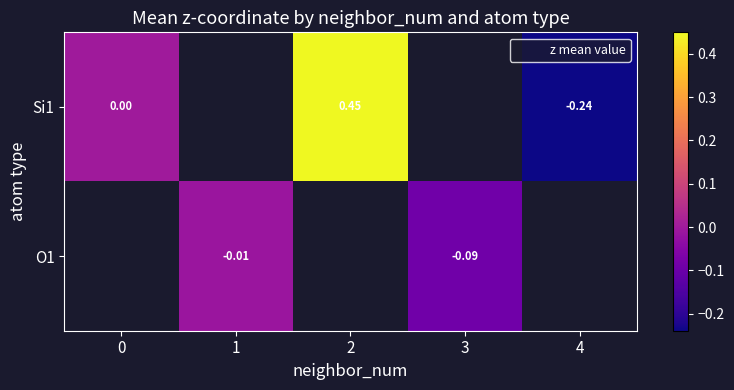

What is the minimum value shown in the chart?

-0.2